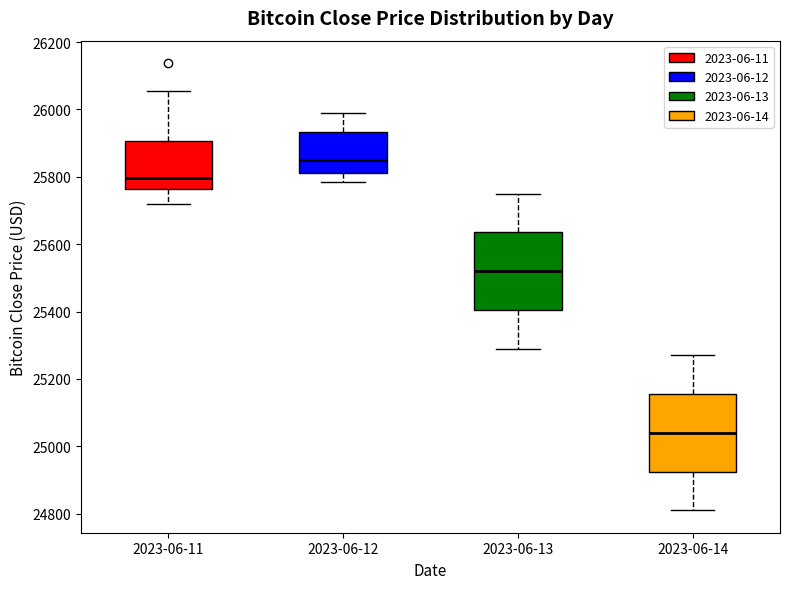

Where does the lower whisker of the box for 2023-06-11 end on the y-axis? The values are not printed on the chart, so give them approximately, as read against the axis.

25720